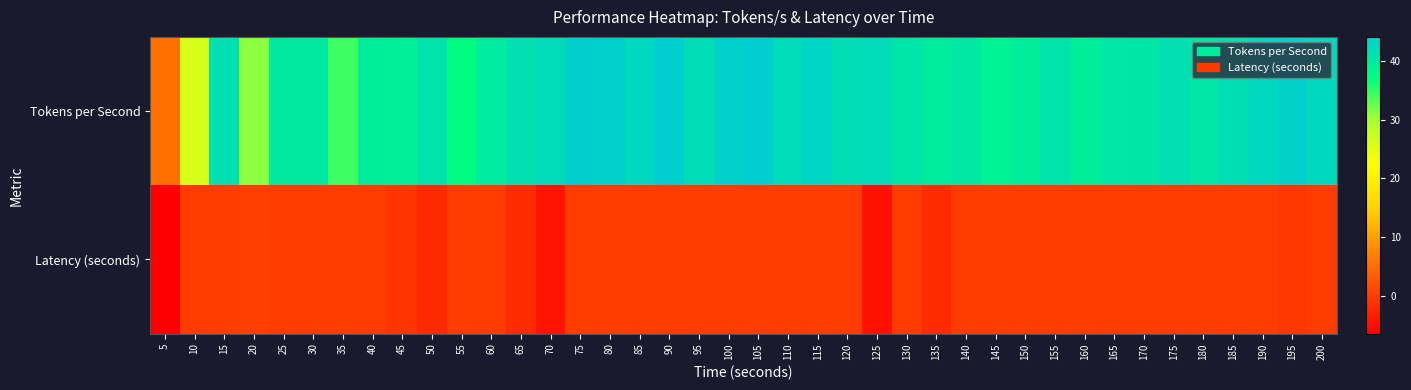

Reading left to right, list all the values displayed in this chart.

Tokens per Second: 5=5.2	10=26.1	15=41.3	20=31.0	25=40.0	30=40.0	35=34.3	40=39.3	45=39.0	50=40.8	55=37.1	60=39.6	65=41.3	70=42.1	75=43.8	80=43.5	85=42.6	90=44.1	95=41.8	100=43.5	105=44.0	110=42.0	115=42.9	120=41.7	125=42.1	130=40.5	135=39.5	140=40.2	145=38.8	150=39.4	155=40.7	160=39.4	165=40.3	170=40.4	175=41.4	180=40.3	185=41.5	190=42.5	195=43.5	200=42.4
Latency (seconds): 5=-6.4	10=-0.2	15=-0.1	20=0.1	25=-0.1	30=-0.1	35=-0.1	40=-0.2	45=-0.9	50=-2.0	55=-0.1	60=-0.1	65=-1.8	70=-4.4	75=-0.1	80=-0.1	85=-0.1	90=-0.1	95=-0.1	100=-0.1	105=-0.1	110=-0.1	115=-0.1	120=-0.1	125=-4.7	130=-0.1	135=-1.9	140=-0.1	145=-0.1	150=-0.1	155=-0.1	160=-0.1	165=-0.2	170=-0.1	175=-0.1	180=-0.1	185=-0.1	190=-0.1	195=-0.7	200=-0.1